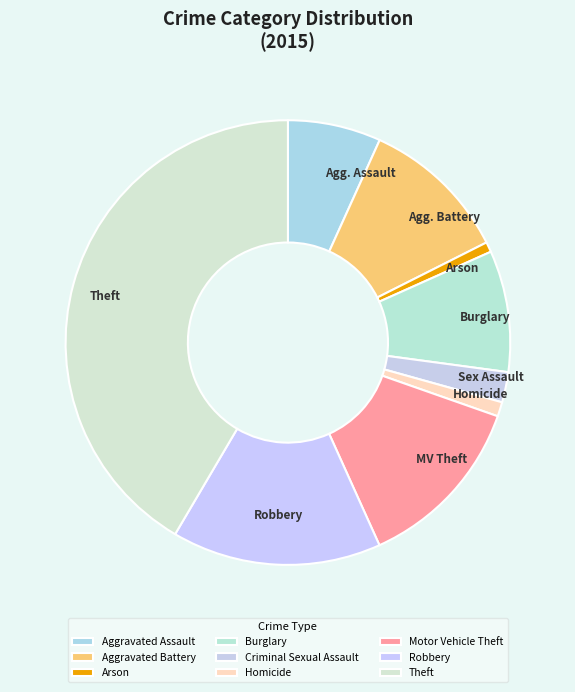

How many segments does this pie chart have?

9